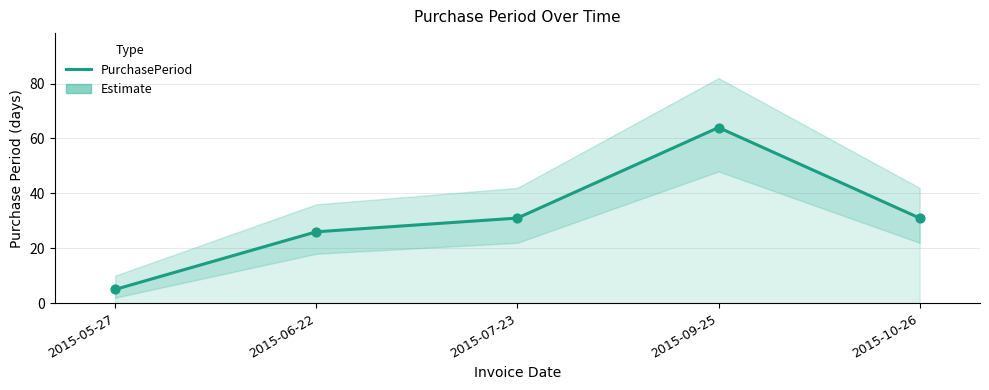

Which has a higher value, 2015-10-26 or 2015-06-22?

2015-10-26